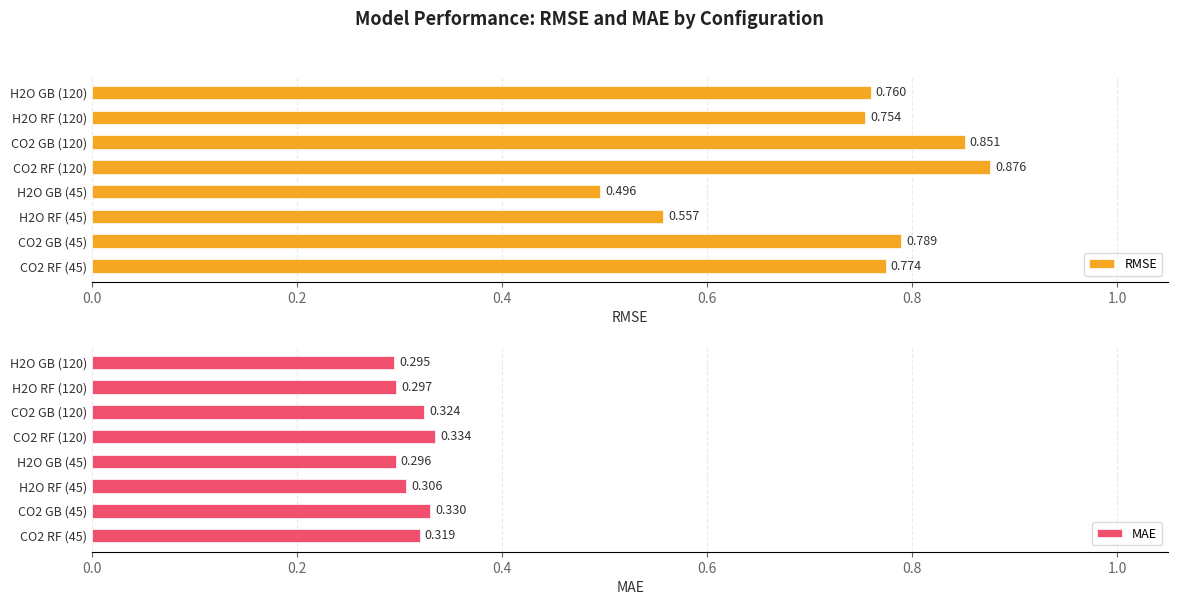

How many groups of bars are there?

8